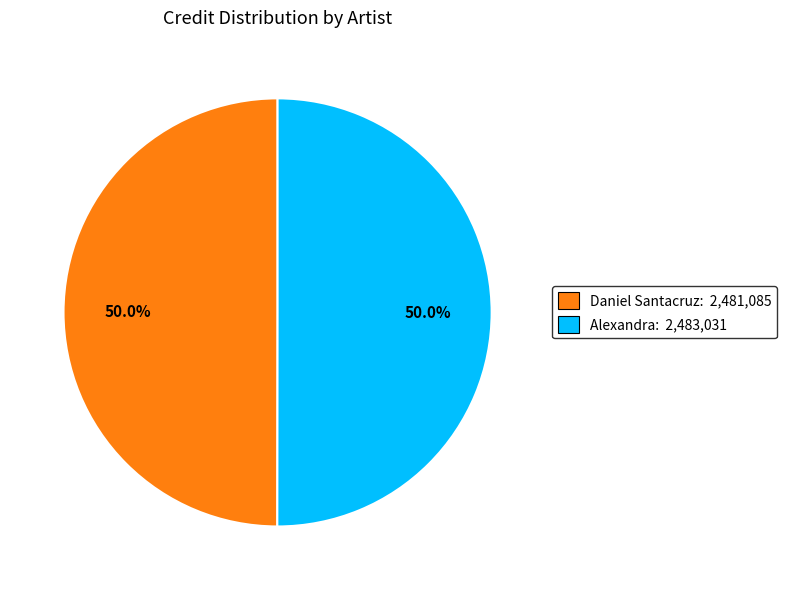

How much of the chart is everything except Daniel Santacruz: 2,481,085?

50.0%